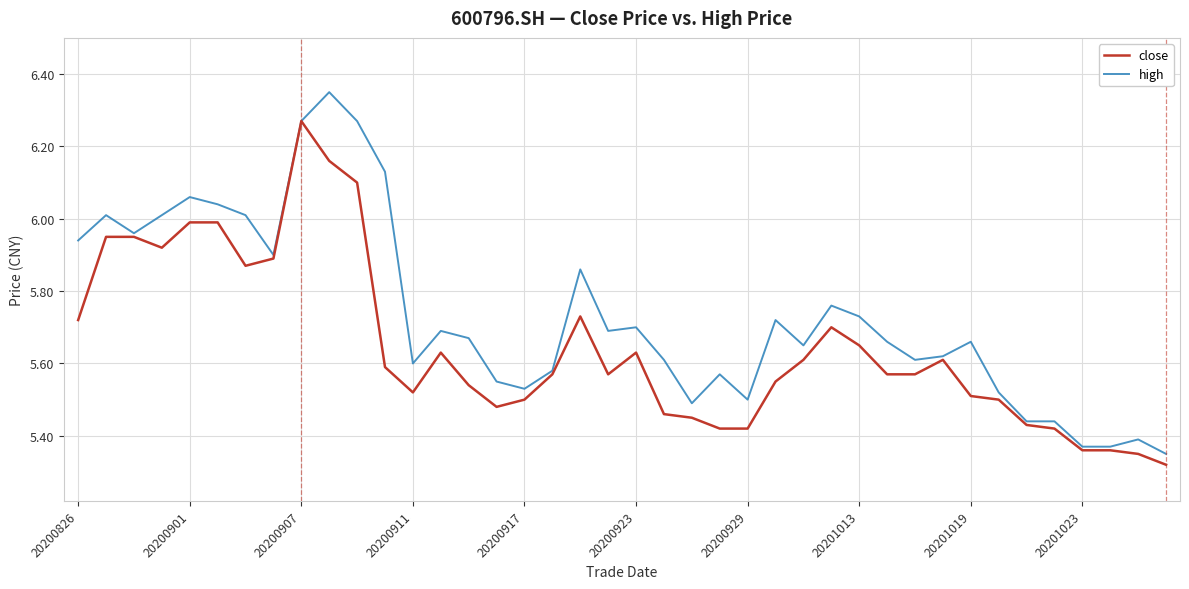

Does the chart have visible grid lines?

Yes